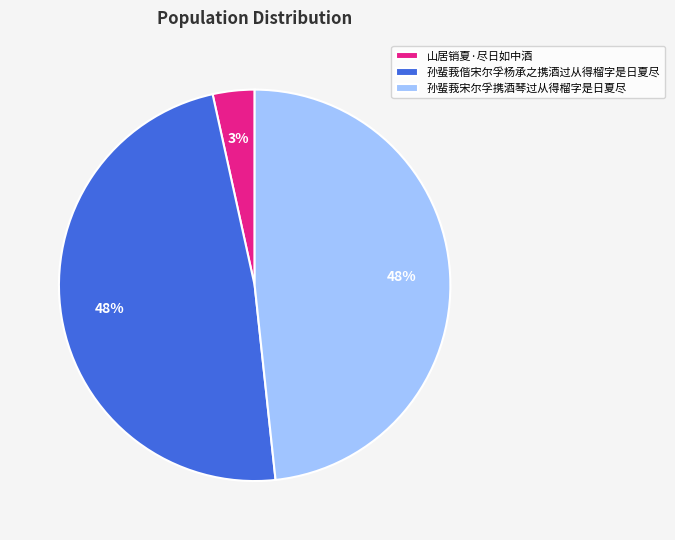

True or false: 山居销夏·尽日如中酒 accounts for 3% of the total.

True